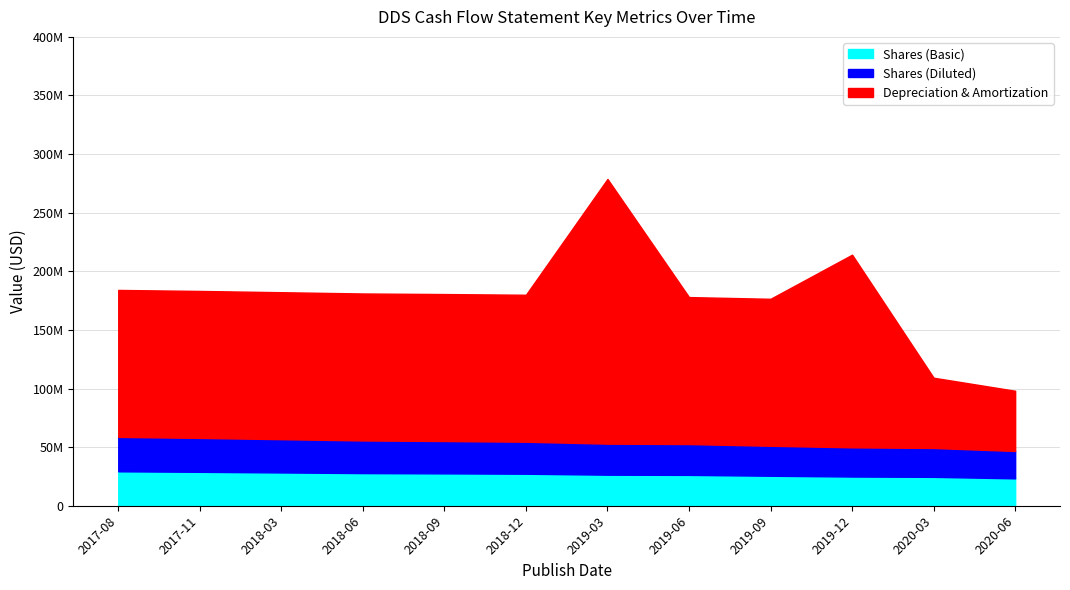

Read the Depreciation & Amortization value at 2020-03-31, to the nearest 50.

59936000